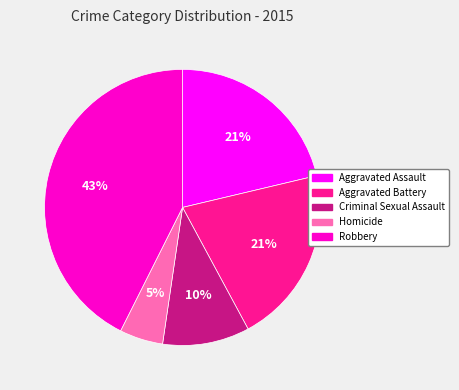

To the nearest percent, what is the combined percentage of Criminal Sexual Assault and Robbery?

53%